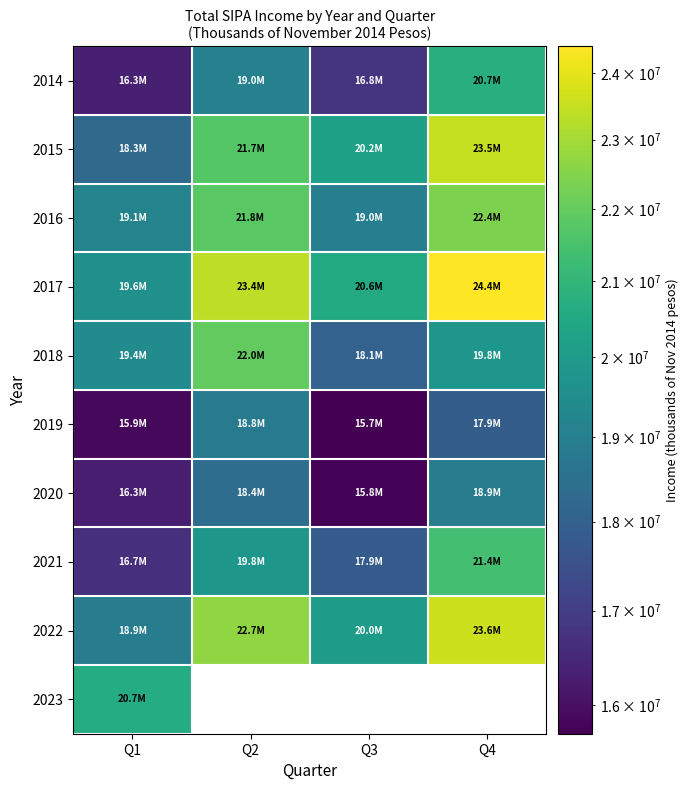

Where is 2019 nearest to the value 17277588?

Q4